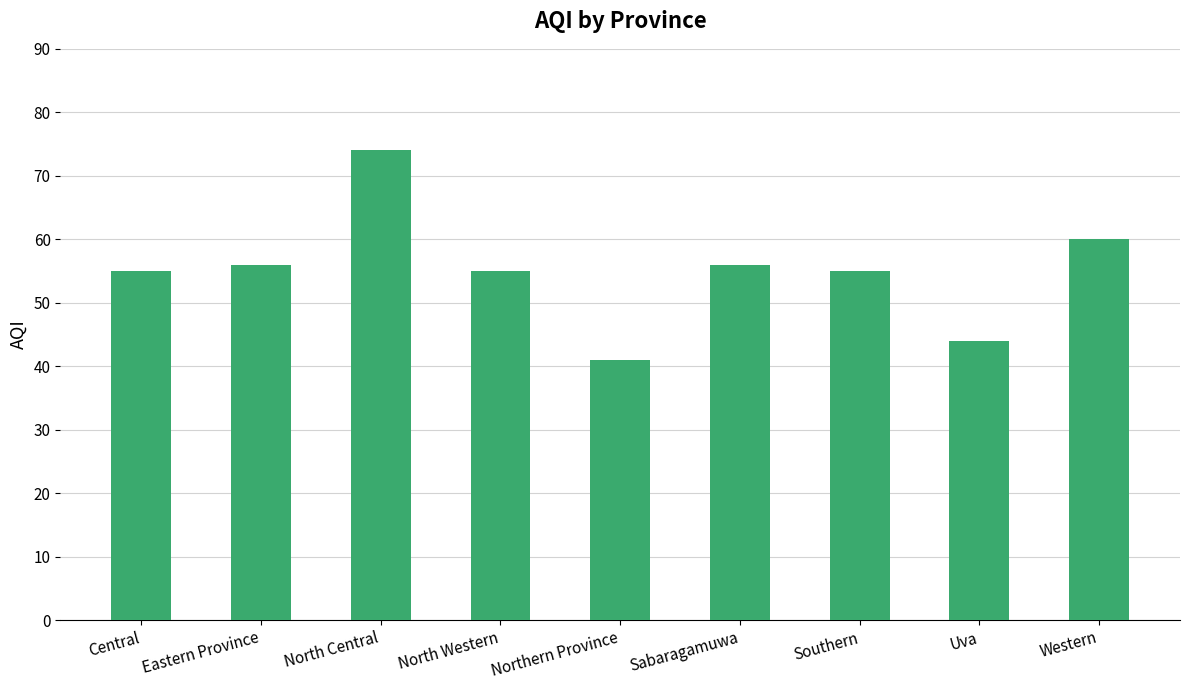

Approximately how many times larger is the value at North Central compared to North Western?

1.3